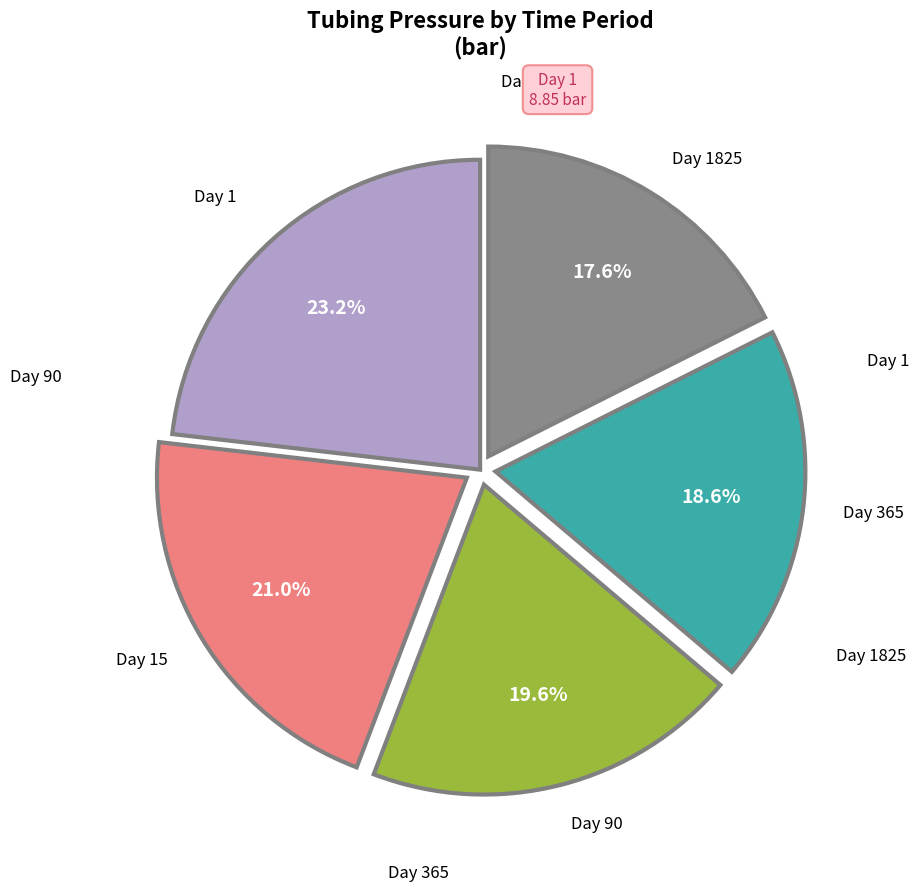

Is there a majority slice in this chart?

No